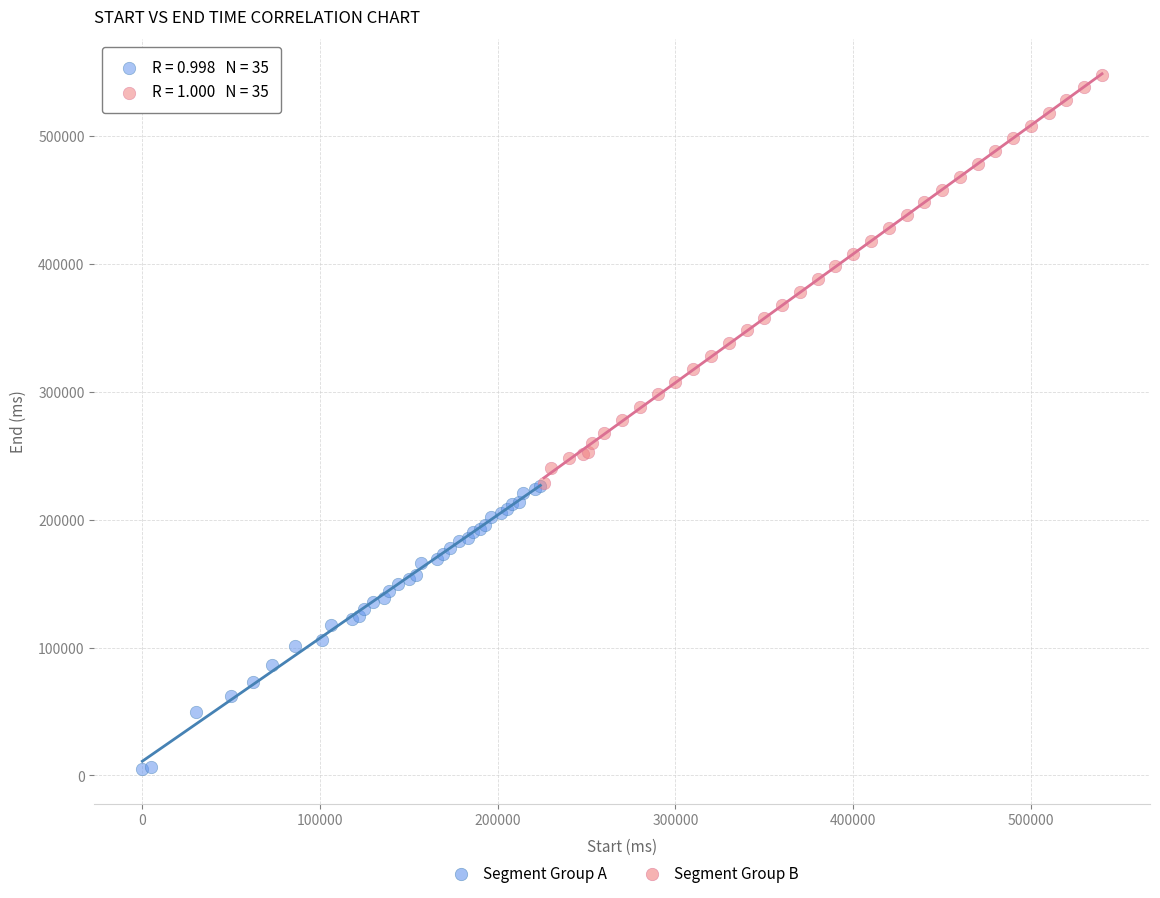

Which series has the widest spread of Y values?

Segment Group B